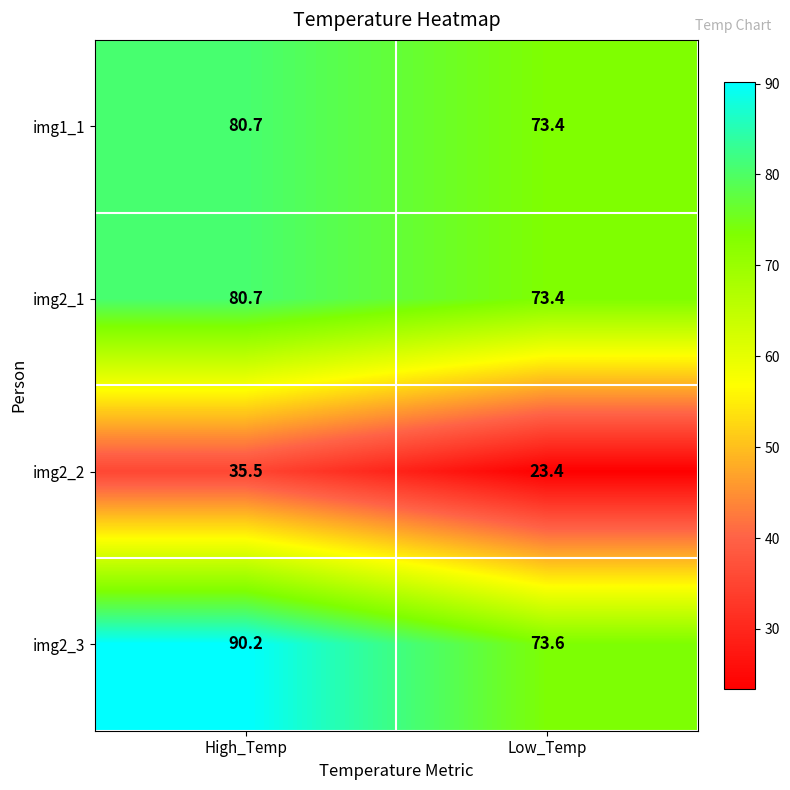

Reading right to left, what are all the values shown in this chart?

img1_1: Low_Temp=73.4	High_Temp=80.7
img2_1: Low_Temp=73.4	High_Temp=80.7
img2_2: Low_Temp=23.4	High_Temp=35.5
img2_3: Low_Temp=73.6	High_Temp=90.2